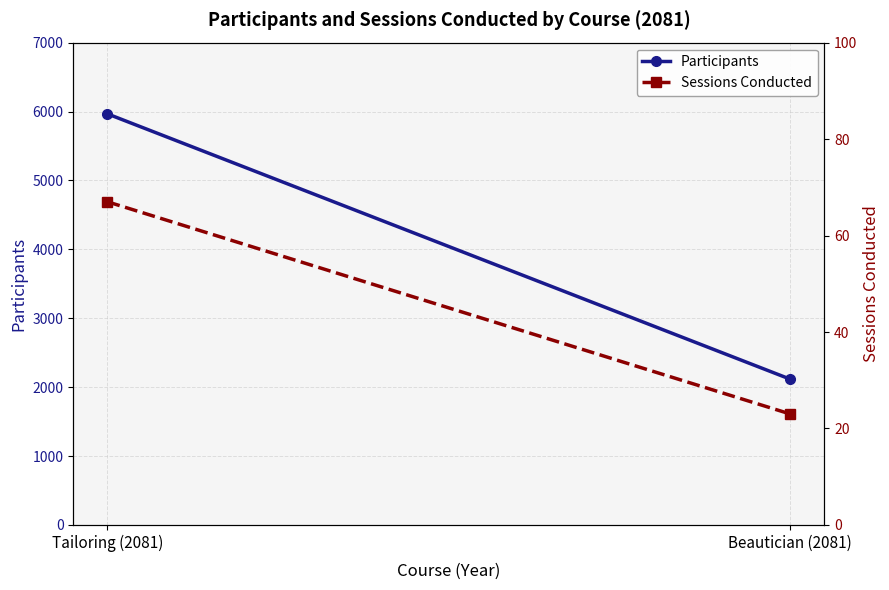

True or false: Participants has a value of 5966 at Tailoring (2081).

True